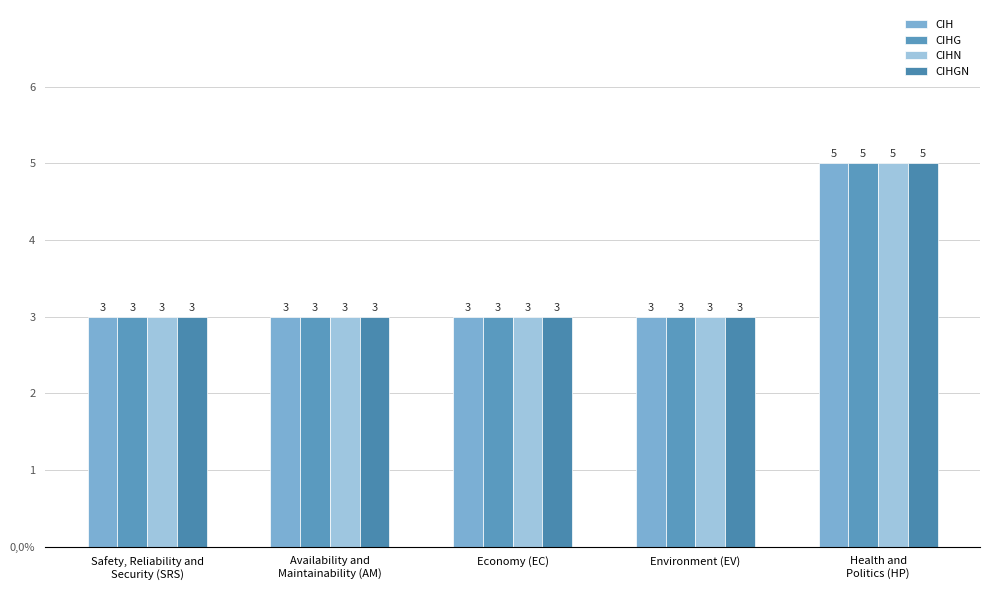

Does the chart contain any negative values?

No